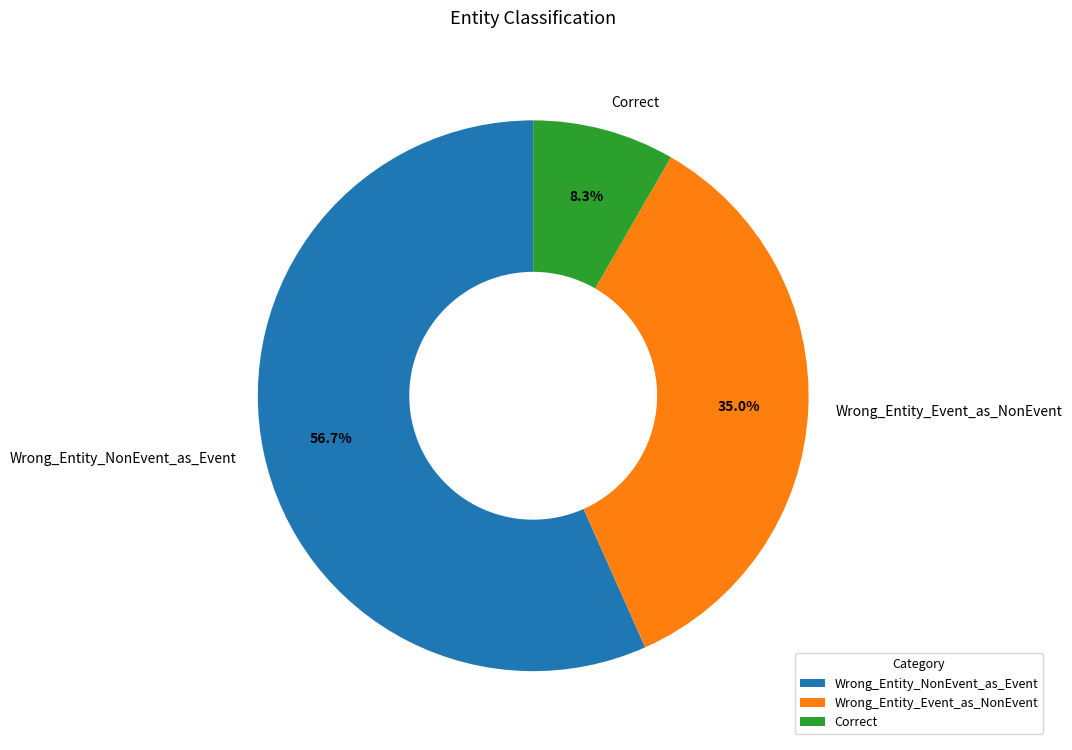

Does Correct account for over 50% of the chart?

No